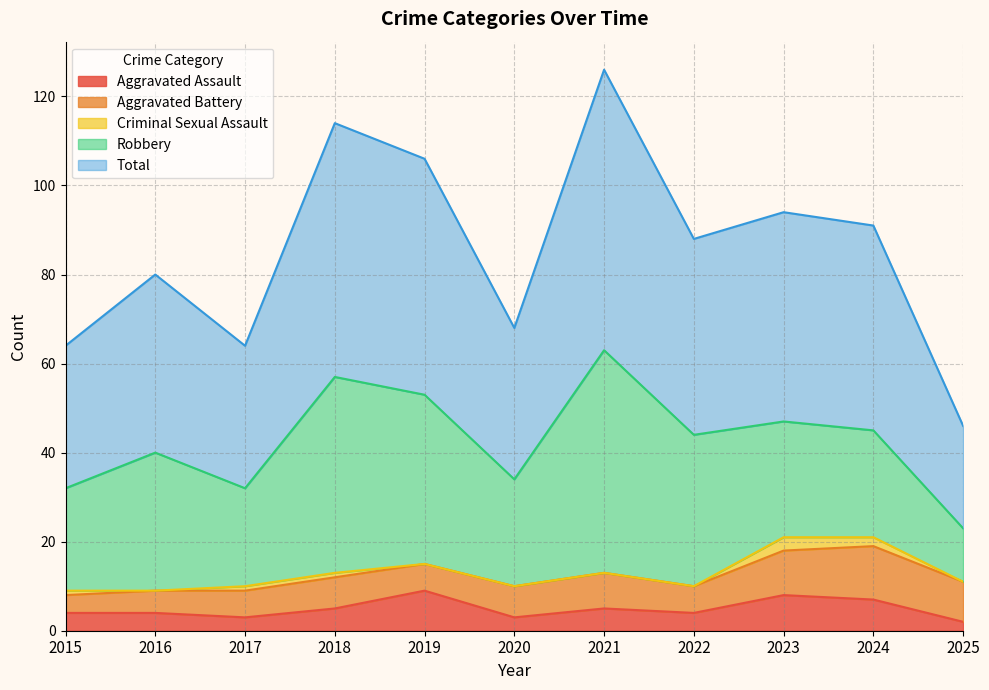

What is the greatest value displayed?

63